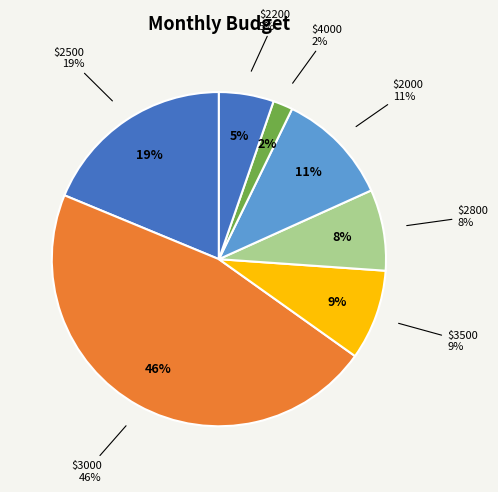

Is the sum of 3000 and 4000 greater than half?

No